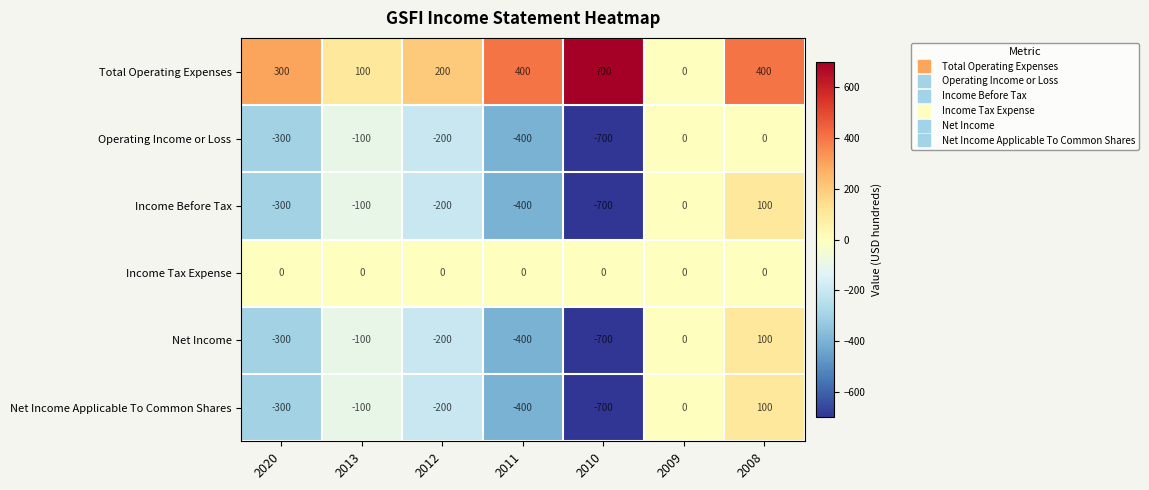

Where does the Income Before Tax series first go above -200?

2013